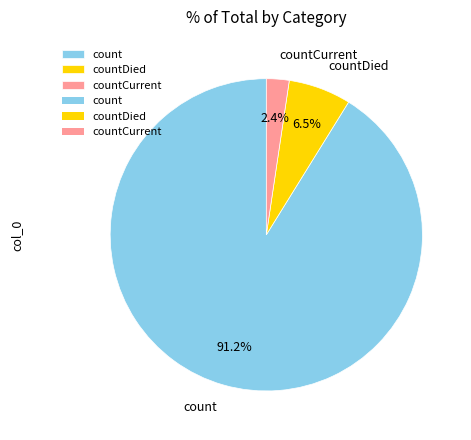

To the nearest percent, what is the average slice percentage?

33%